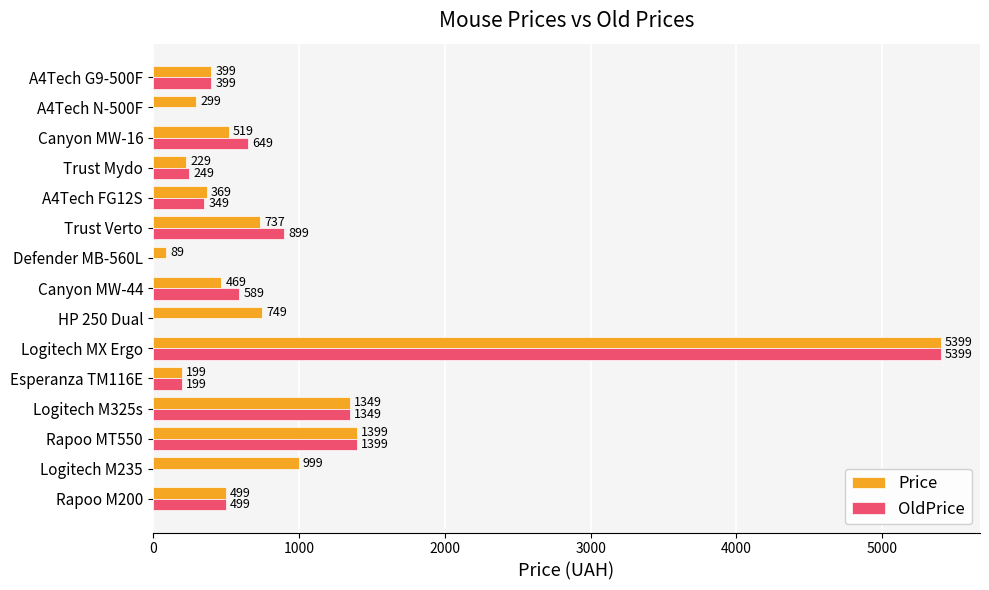

Which series has the largest total across all categories?

Price